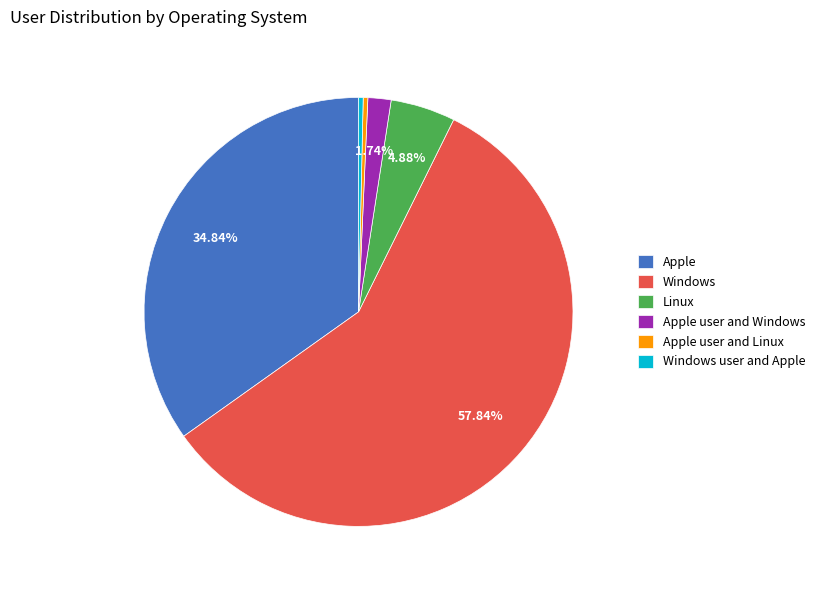

What is the largest slice in the pie chart?

Windows